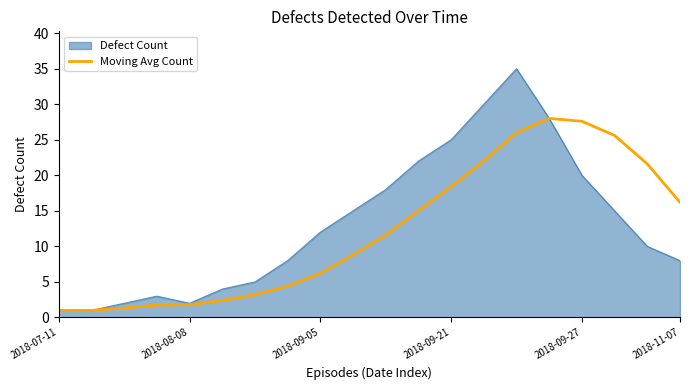

What is the minimum value for Moving Avg Count?

1.0